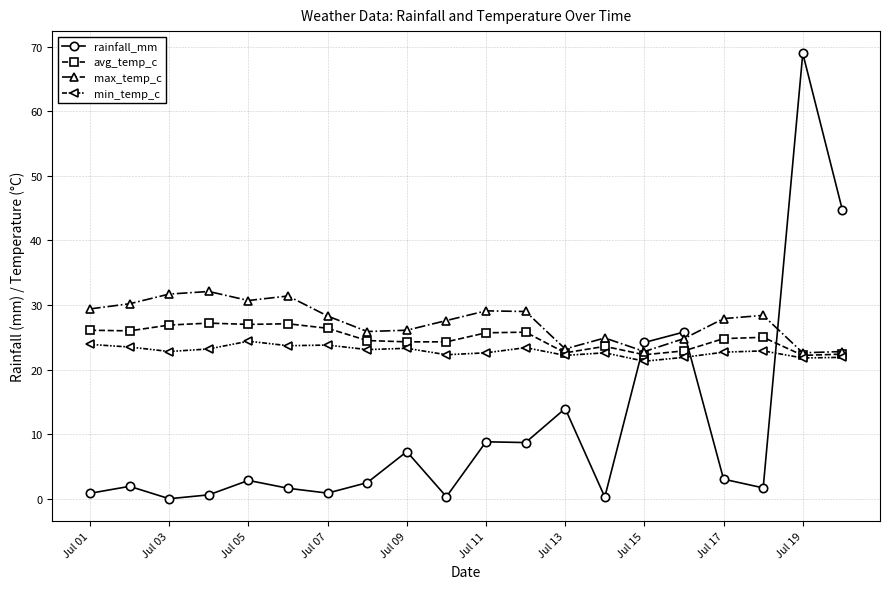

What is the value of the rainfall_mm point at the 15th from the left?

24.2